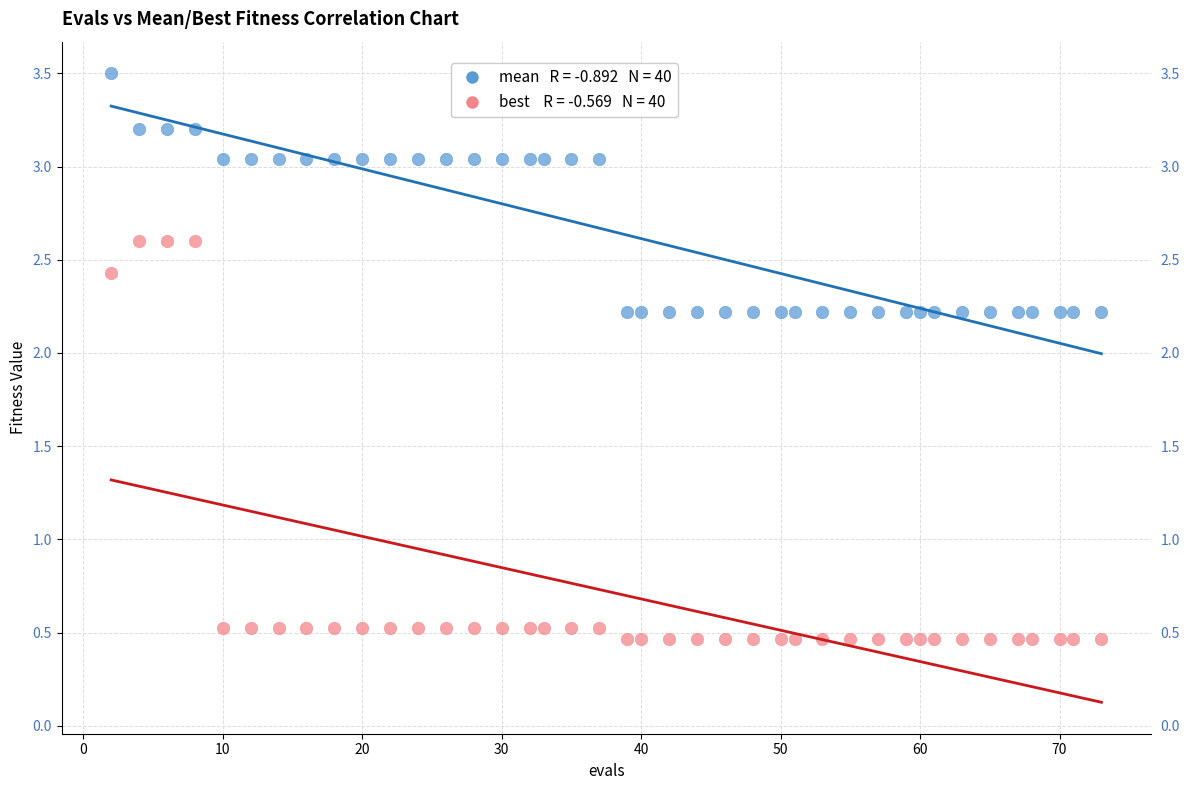

Across all data points, what is the range of X values (max minus min)?

71.0